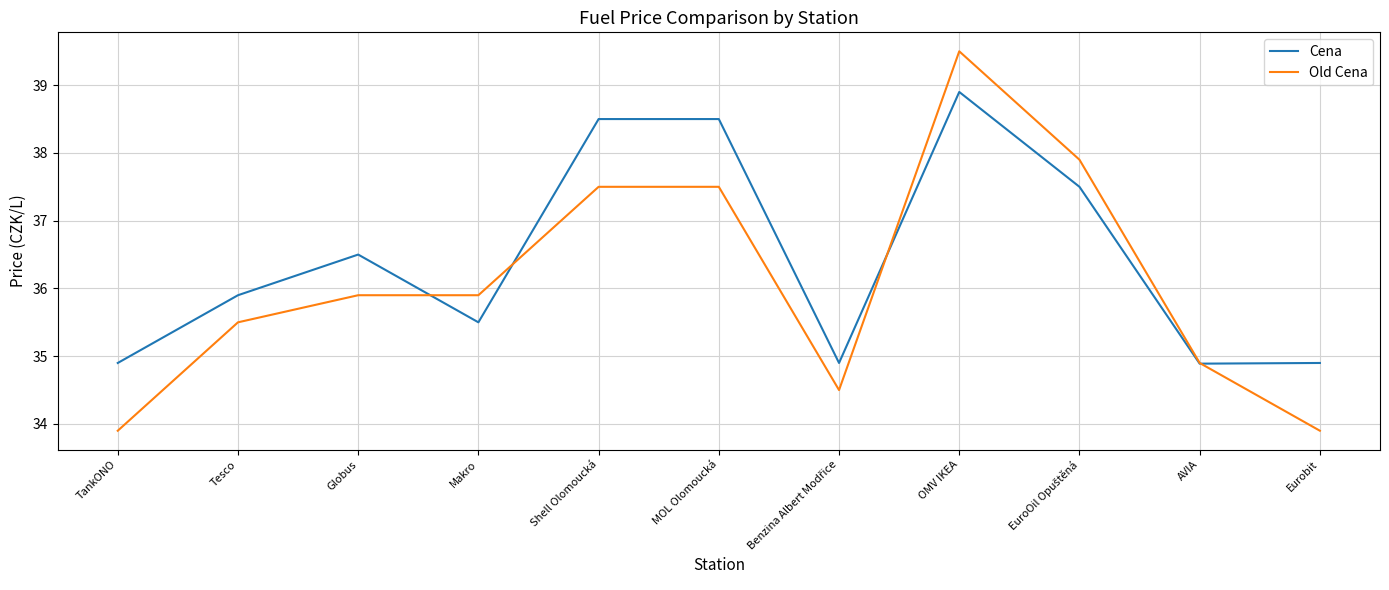

Which category has the highest value in the Old Cena series?

OMV IKEA